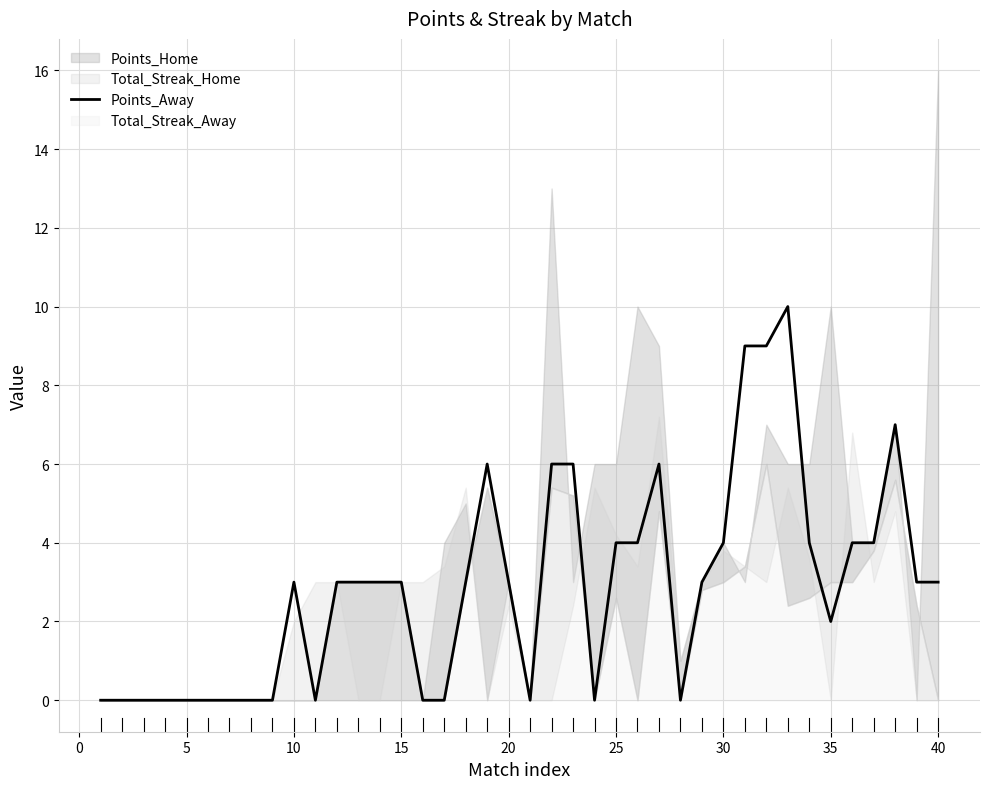

True or false: Points_Away has a value of 3 at 15.

True